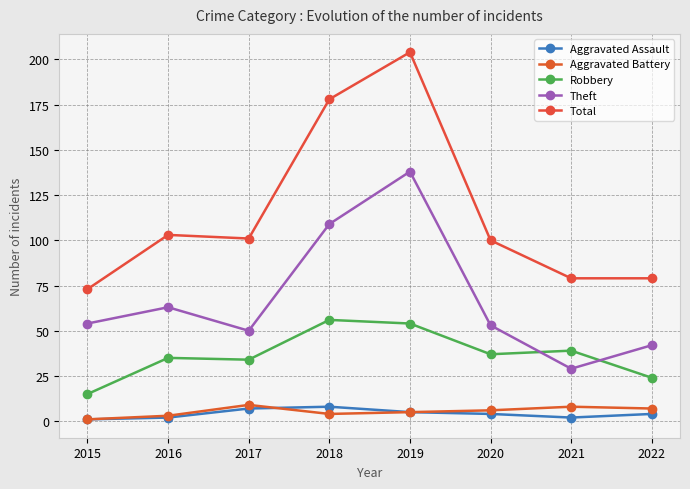

Which label corresponds to the smallest value in the chart?

2015